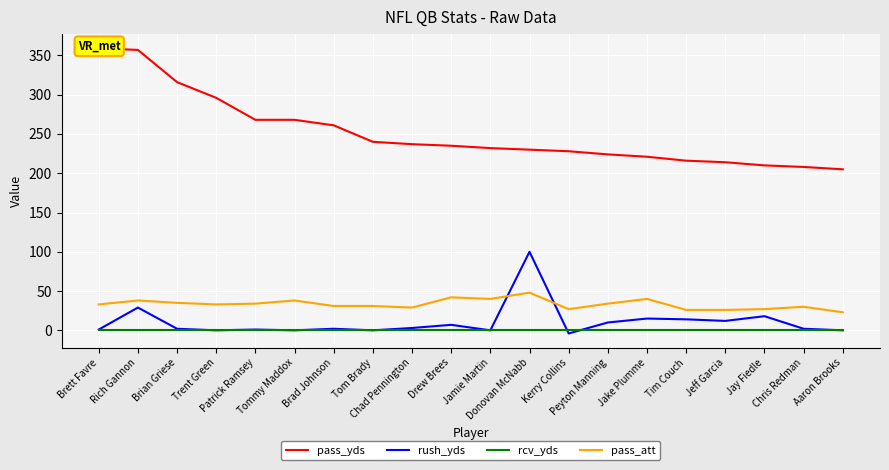

How many values in the pass_att series are below 33?

9